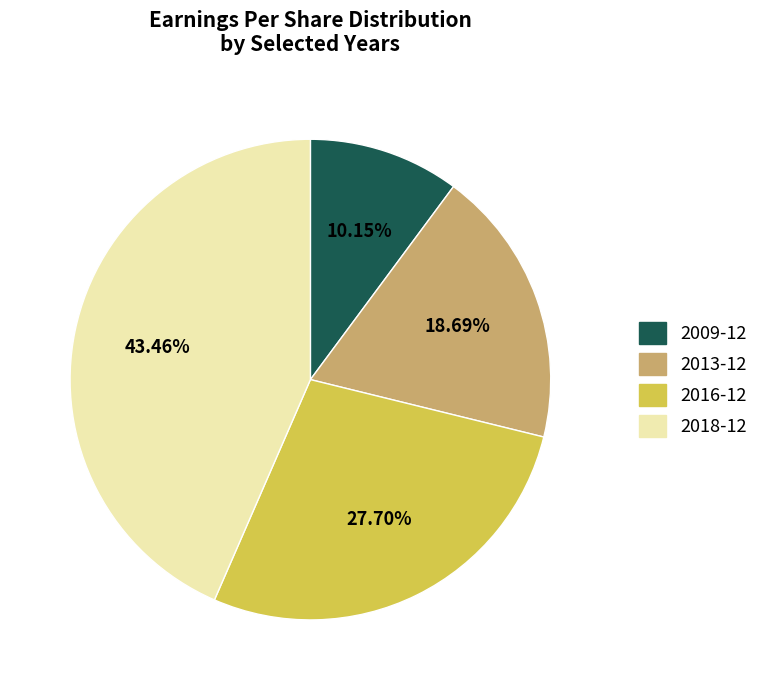

Combined, what portion of the pie is 2013-12 and 2009-12?

28.8%